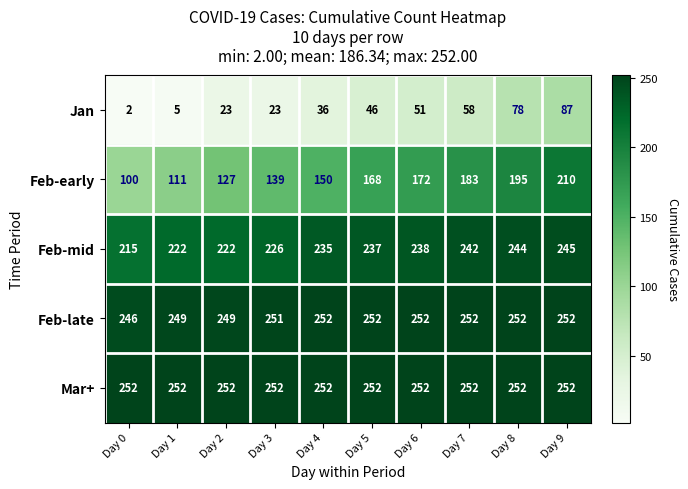

What is the difference between the maximum and minimum values in the Feb-late series?

6